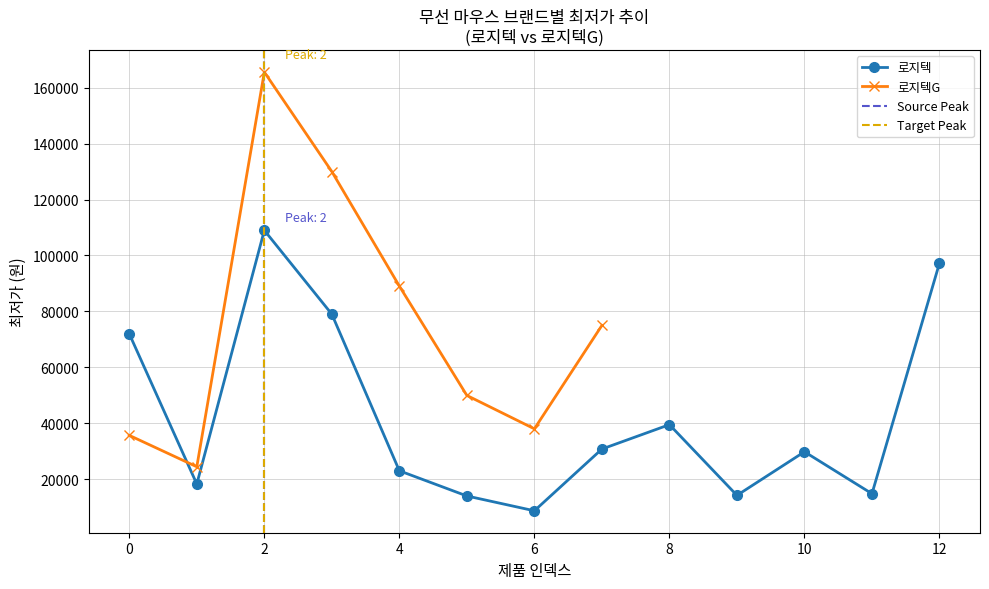

The value of 로지텍G at 4 is 89050. True or false?

True